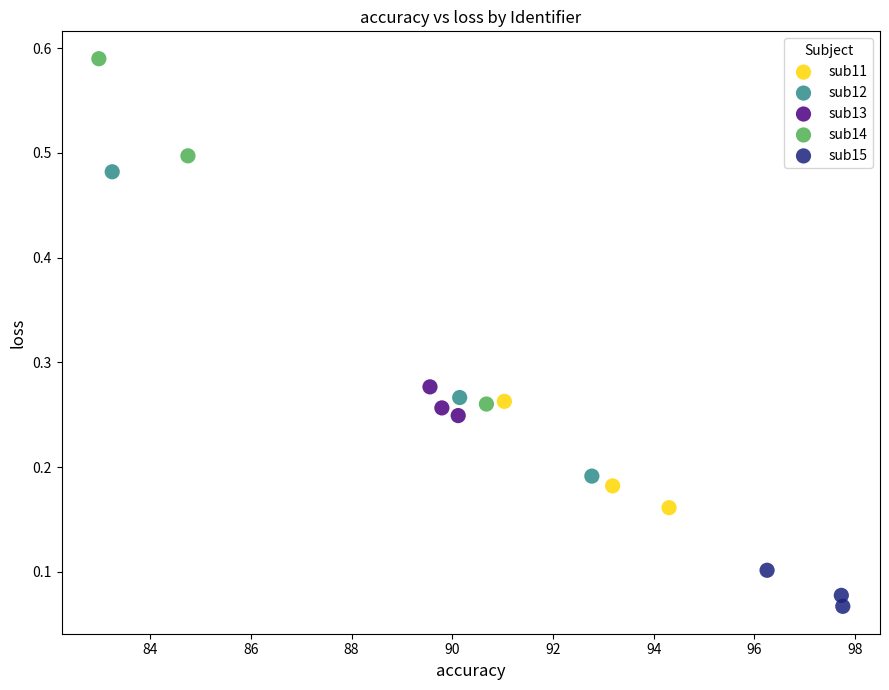

Which series reaches the maximum Y coordinate?

sub14